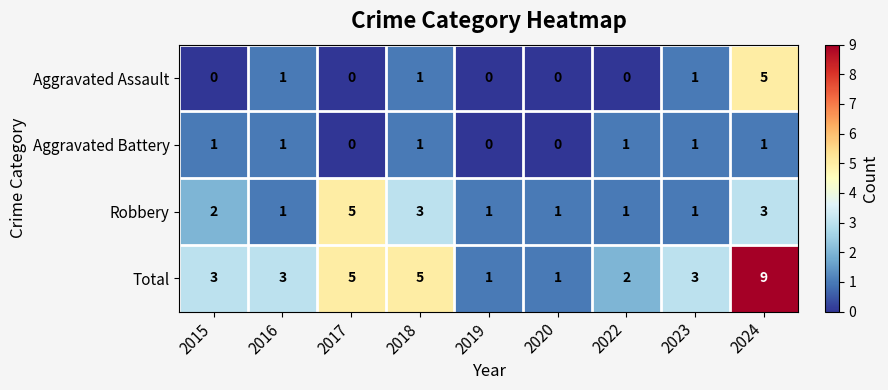

What is the total value across all series at 2019?

2